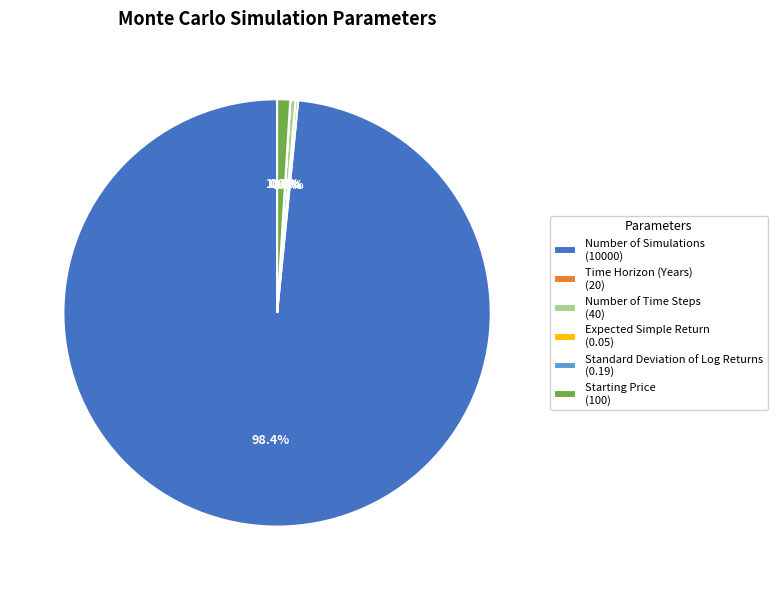

To the nearest percent, what is the difference between the largest and smallest slice percentages?

98%